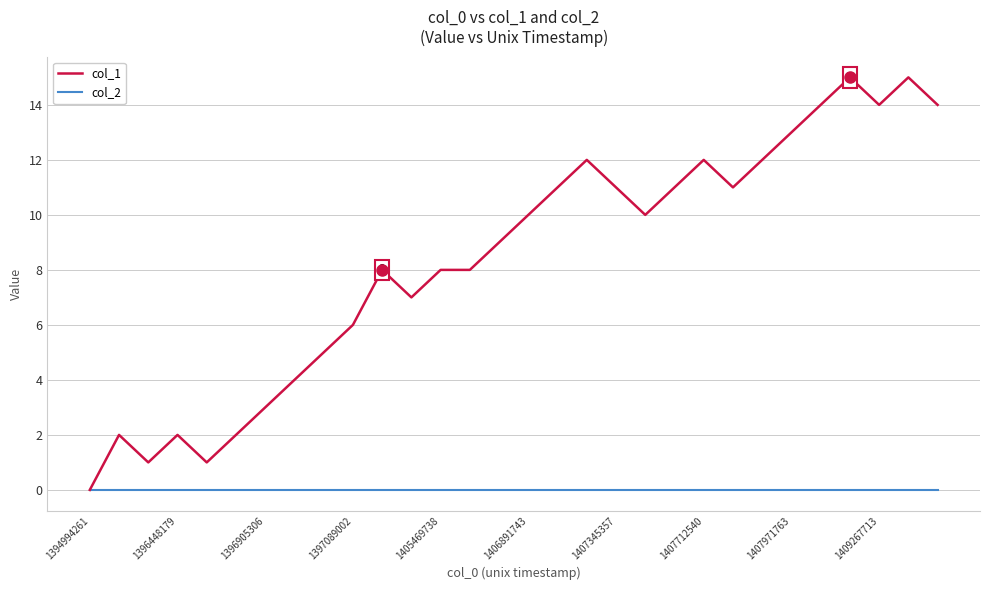

Which series has the largest total across all categories?

col_1